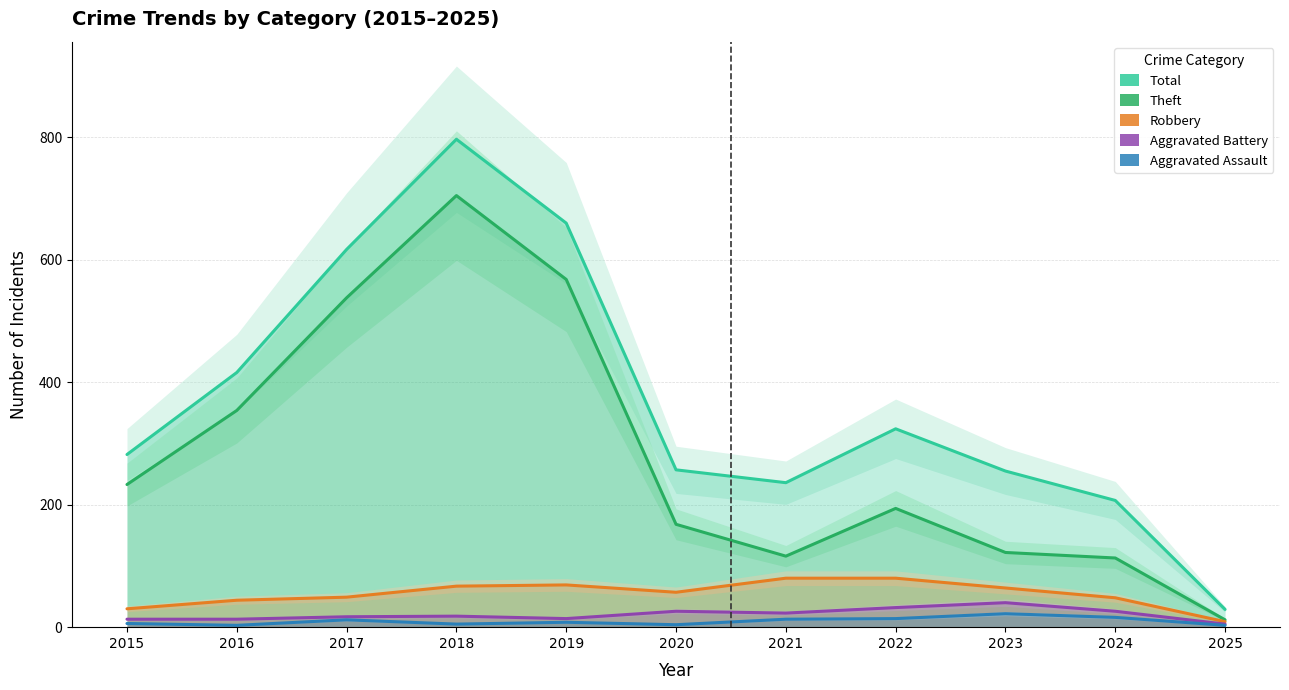

What is the value of the Aggravated Assault point at the 3rd from the left?

12